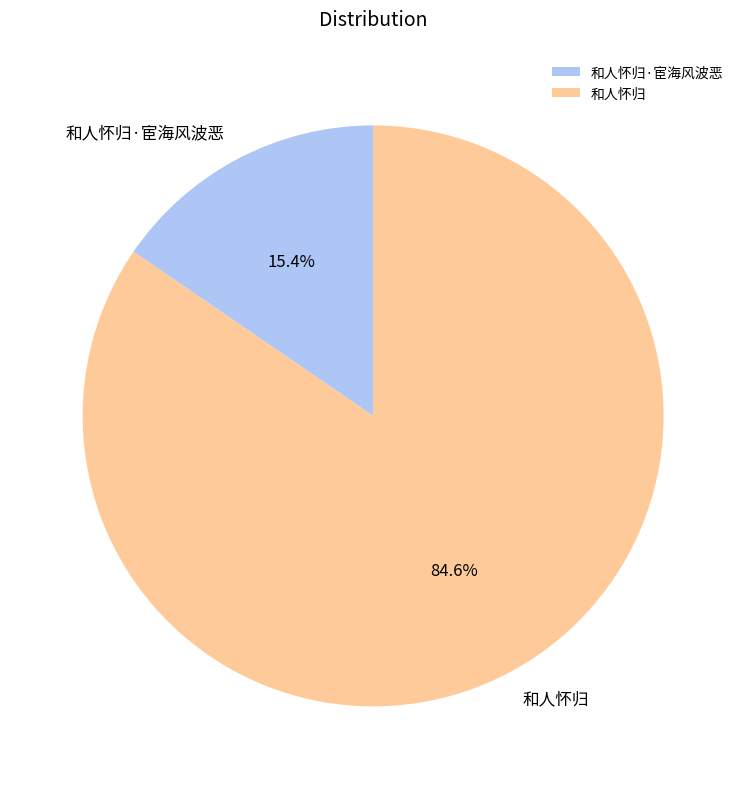

What percentage is NOT represented by 和人怀归·宦海风波恶?

84.6%